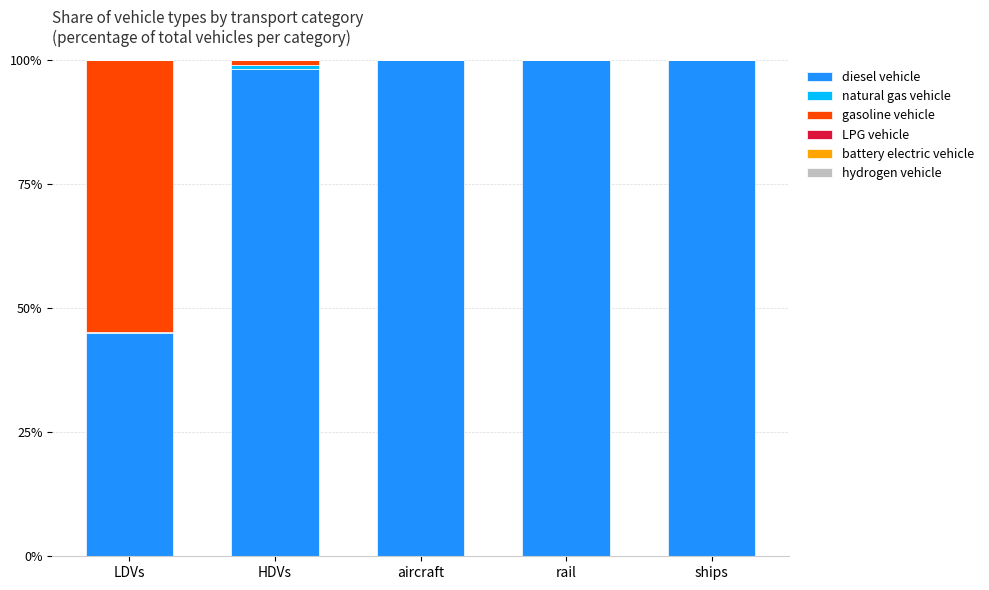

What is the maximum value for diesel vehicle?

100.0